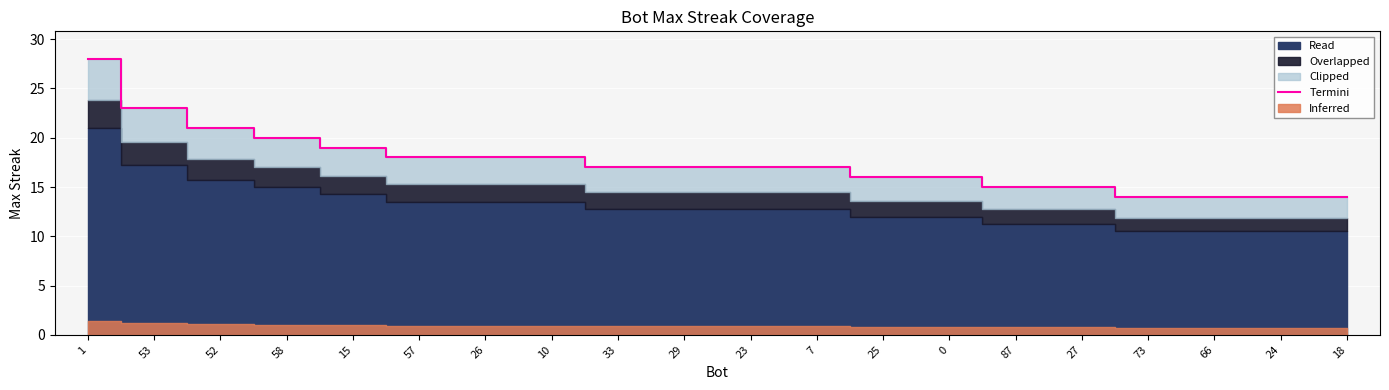

What value does the data have at 33?

17